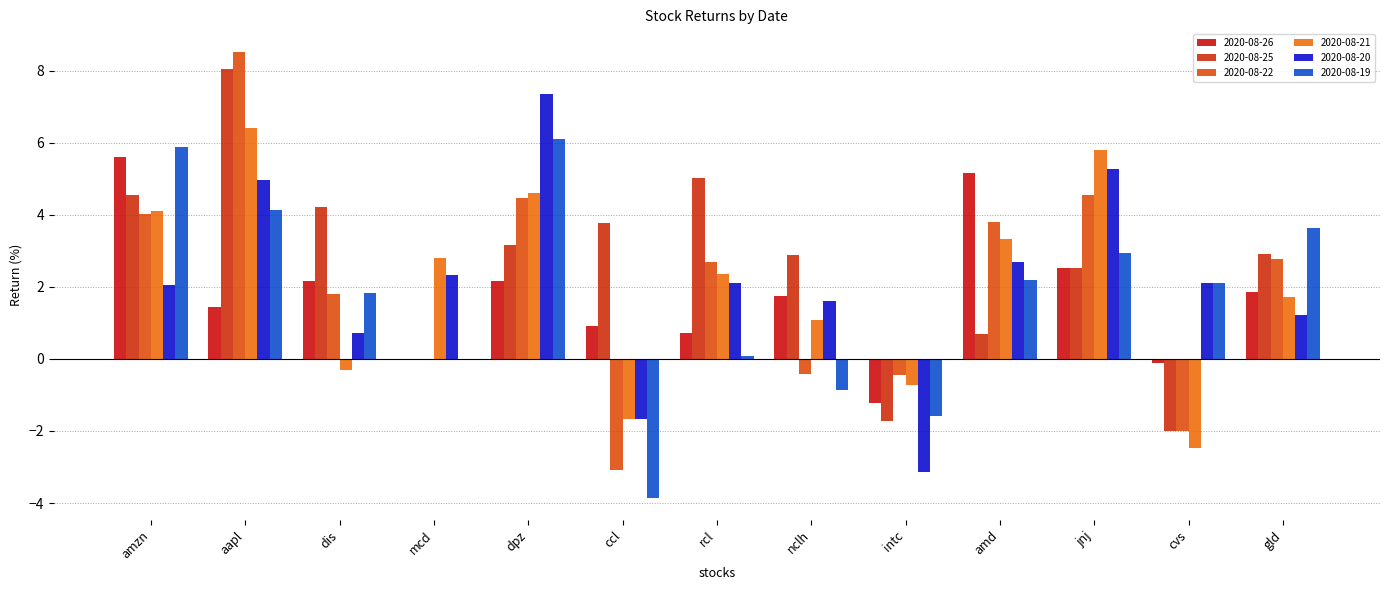

Which series has the largest total across all categories?

2020-08-25